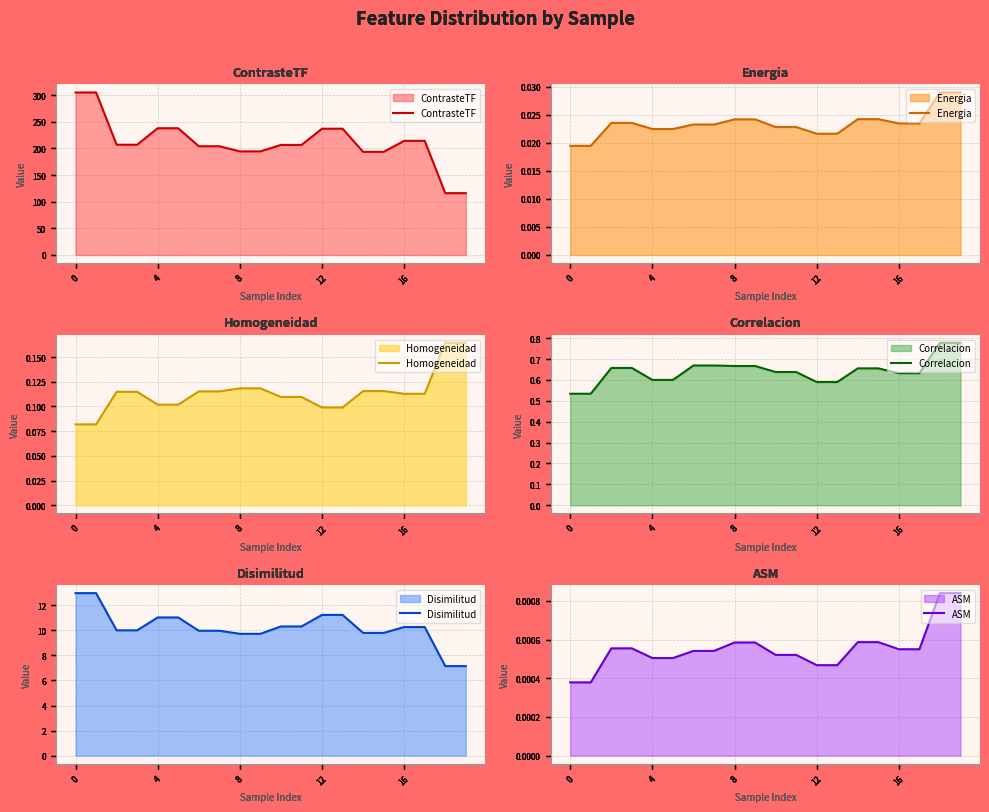

Does the chart have visible grid lines?

Yes